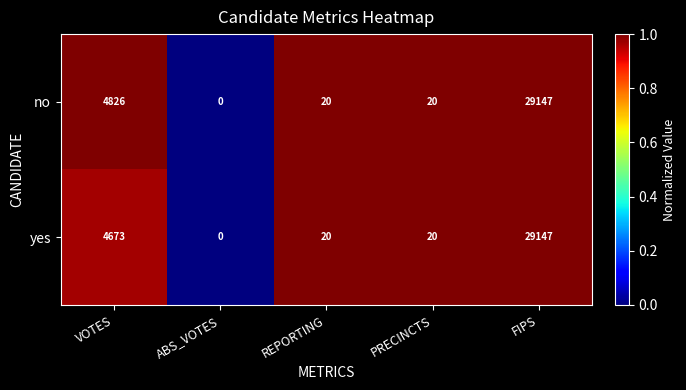

What is the difference between the no values at VOTES and REPORTING?

4806